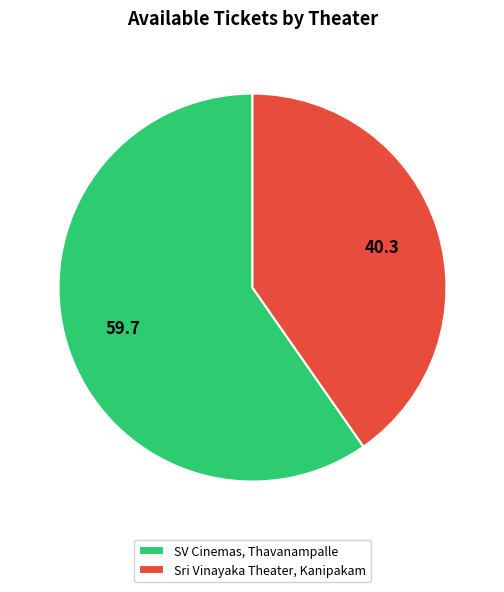

Is it true that Sri Vinayaka Theater, Kanipakam is 40% of the pie?

True